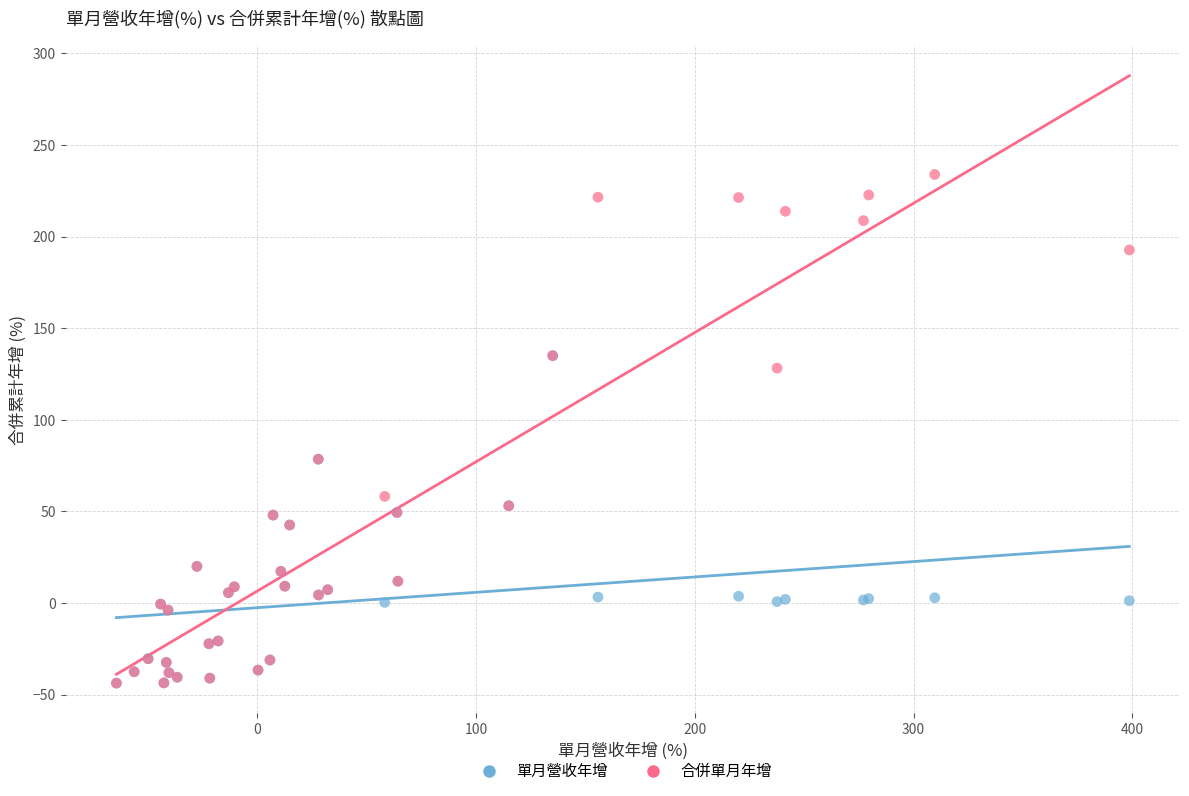

What are all the series names shown in the legend?

單月營收年增, 合併單月年增